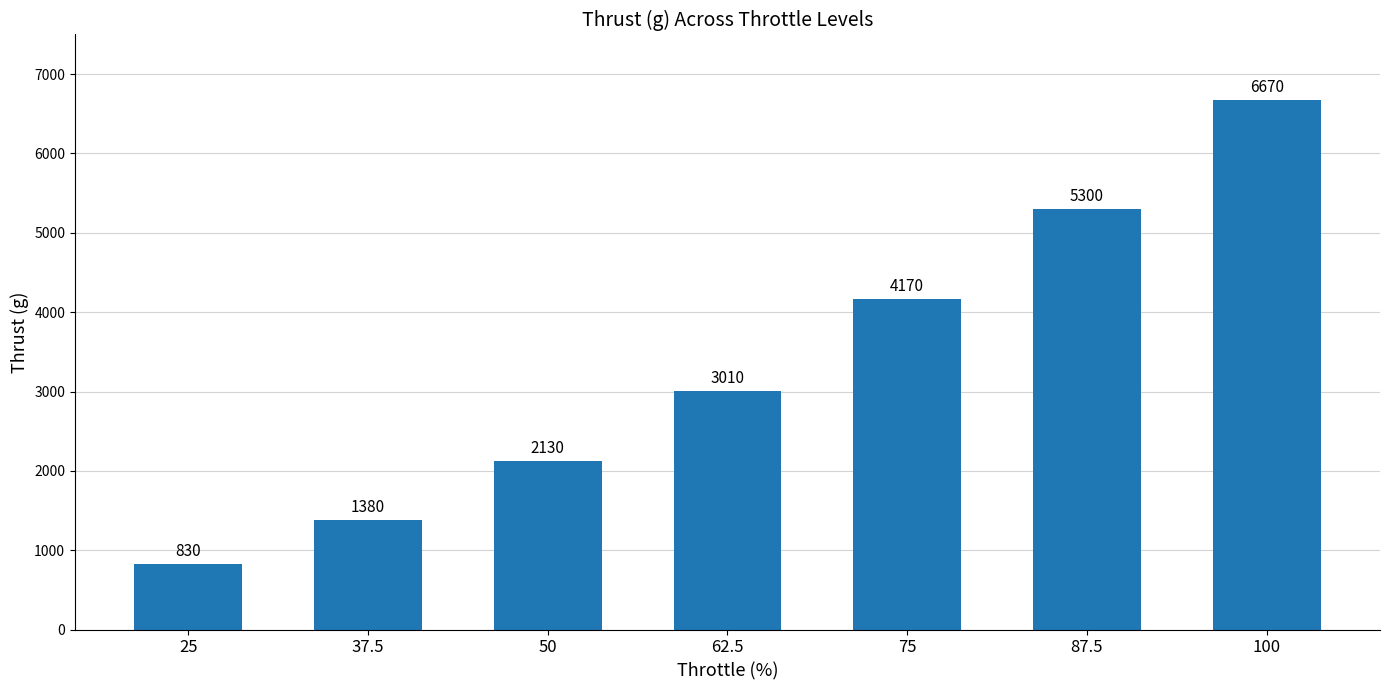

Rank the categories by value from lowest to highest.

25, 37.5, 50, 62.5, 75, 87.5, 100